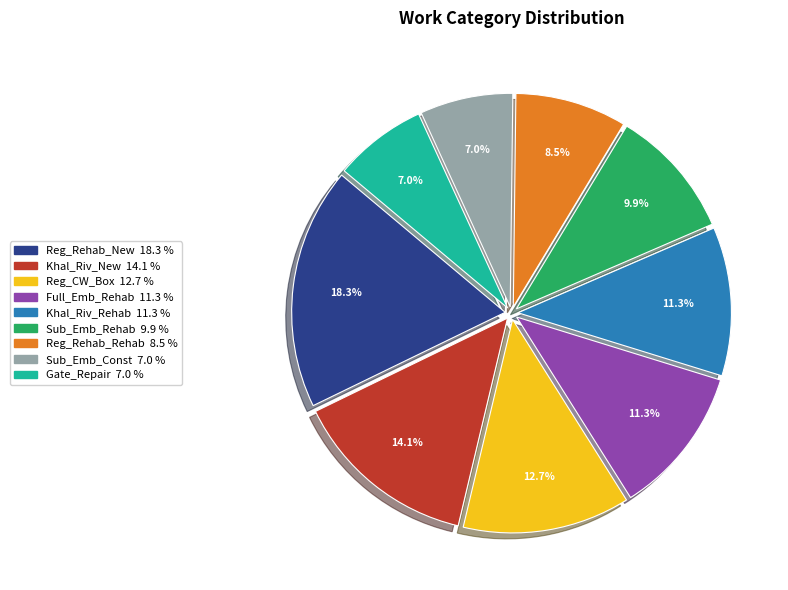

Does any single category account for the majority?

No